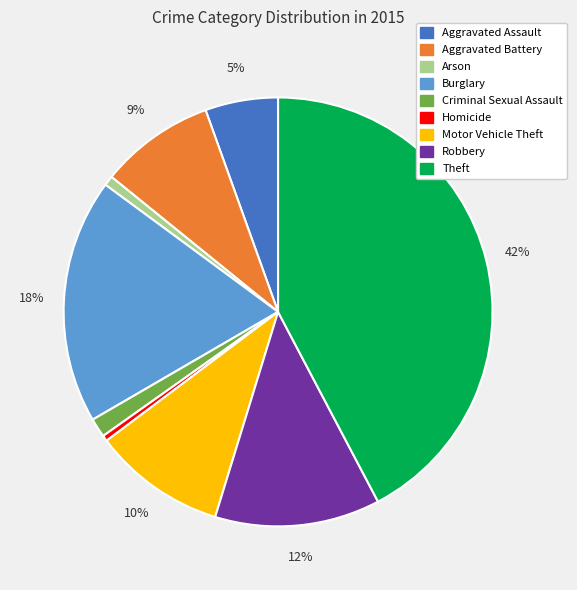

Is the sum of Aggravated Battery and Criminal Sexual Assault greater than half?

No